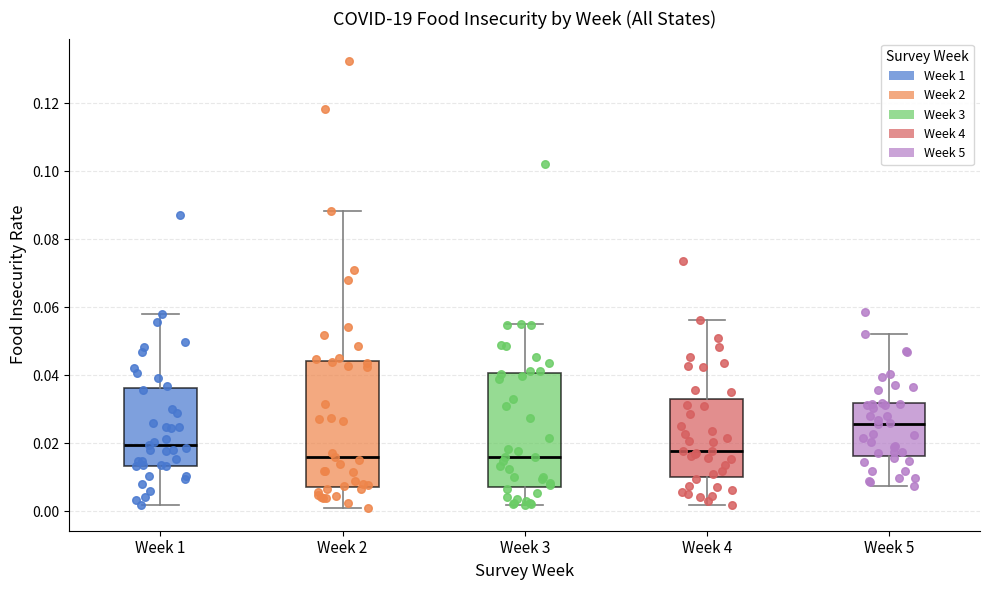

Comparing the boxes themselves (not the whiskers), which one is the tallest?

Week 2